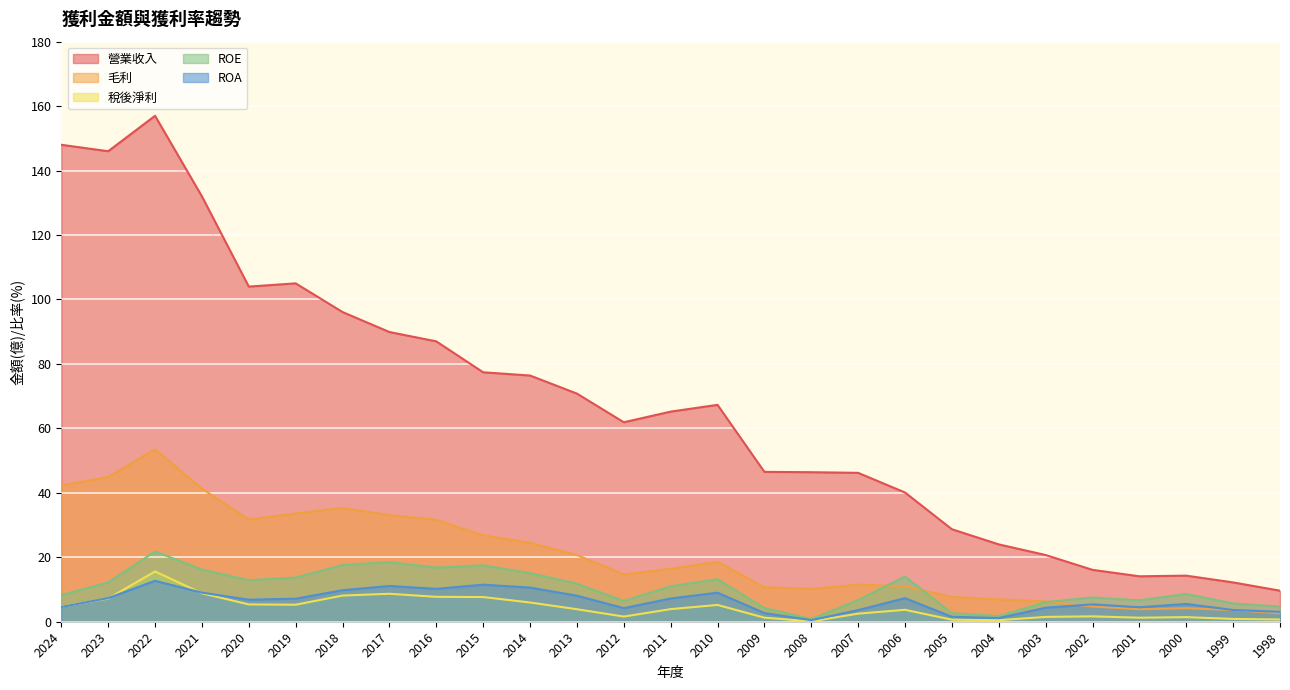

What is the value of the 營業收入 point at the 11th from the left?

76.4